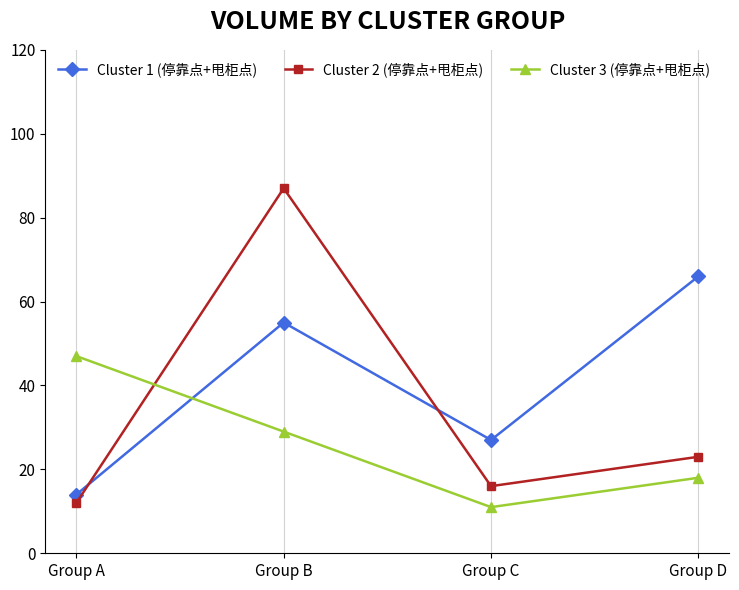

What is the average value of the Cluster 3 (停靠点+甩柜点) series?

26